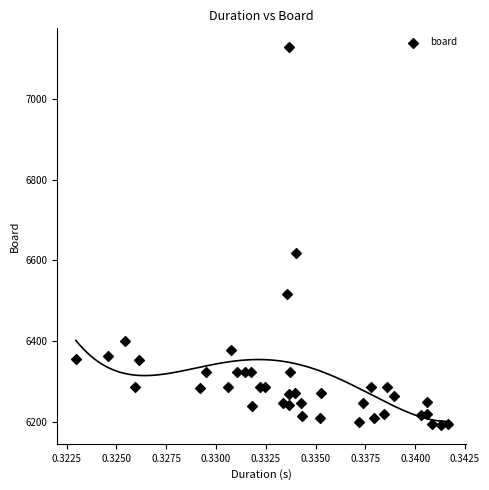

What is the range of Y values (max minus min)?

933.6